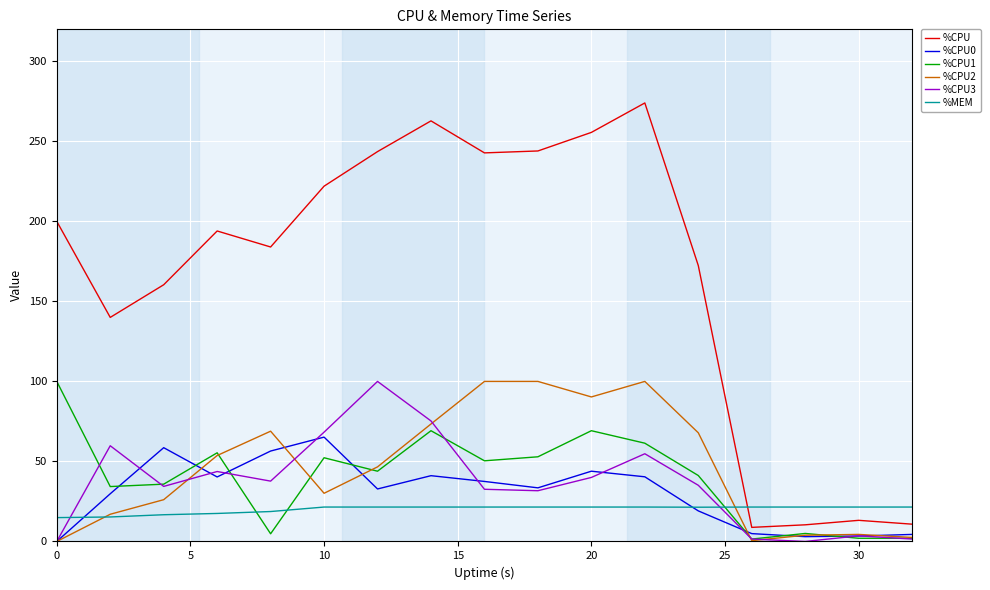

Which series has the largest total across all categories?

%CPU